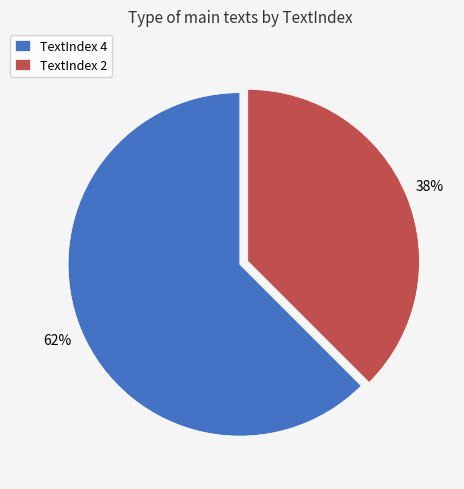

Which category has the biggest portion of the pie?

TextIndex 4